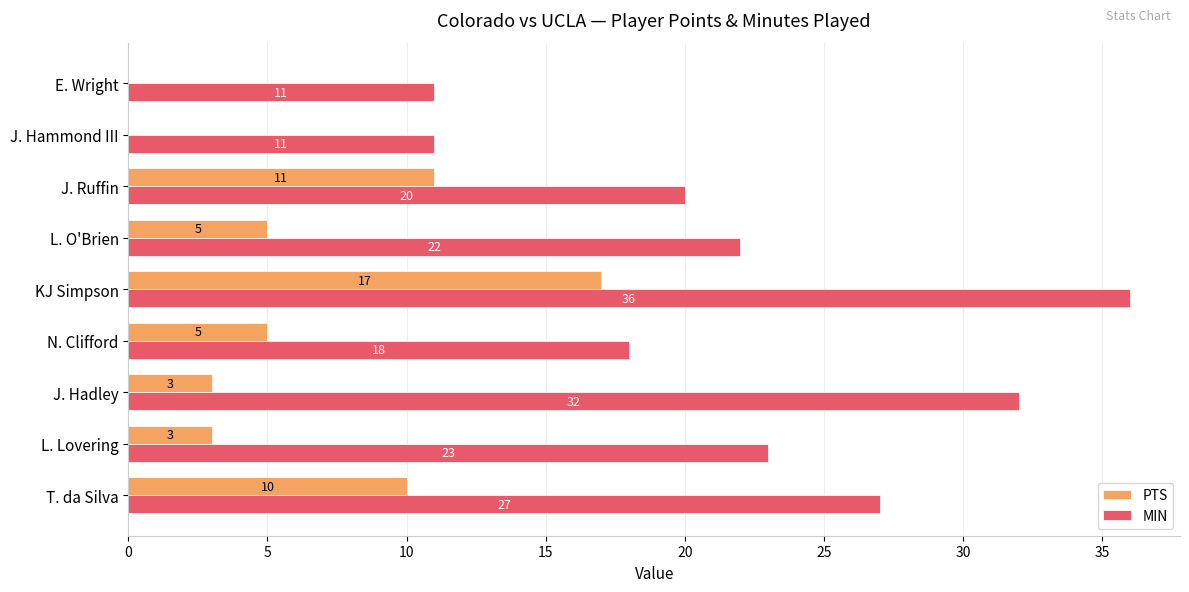

What are all the series names shown in the legend?

PTS, MIN